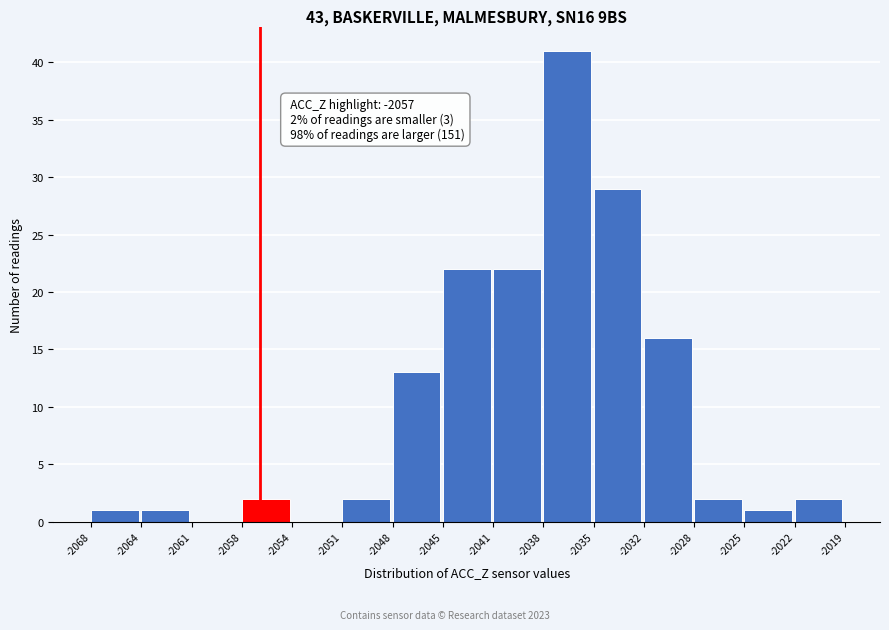

Reading right to left, transcribe all the data shown in this chart.

-2022=2	-2025=1	-2028=2	-2032=16	-2035=29	-2038=41	-2041=22	-2045=22	-2048=13	-2051=2	-2054=0	-2058=2	-2061=0	-2064=1	-2068=1